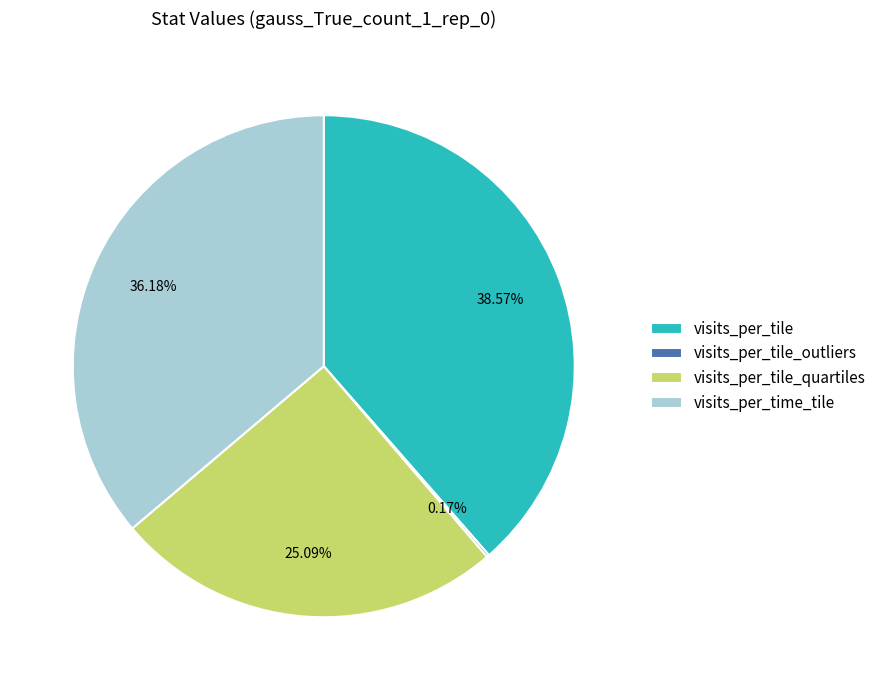

Between visits_per_time_tile and visits_per_tile_quartiles, which is larger?

visits_per_time_tile